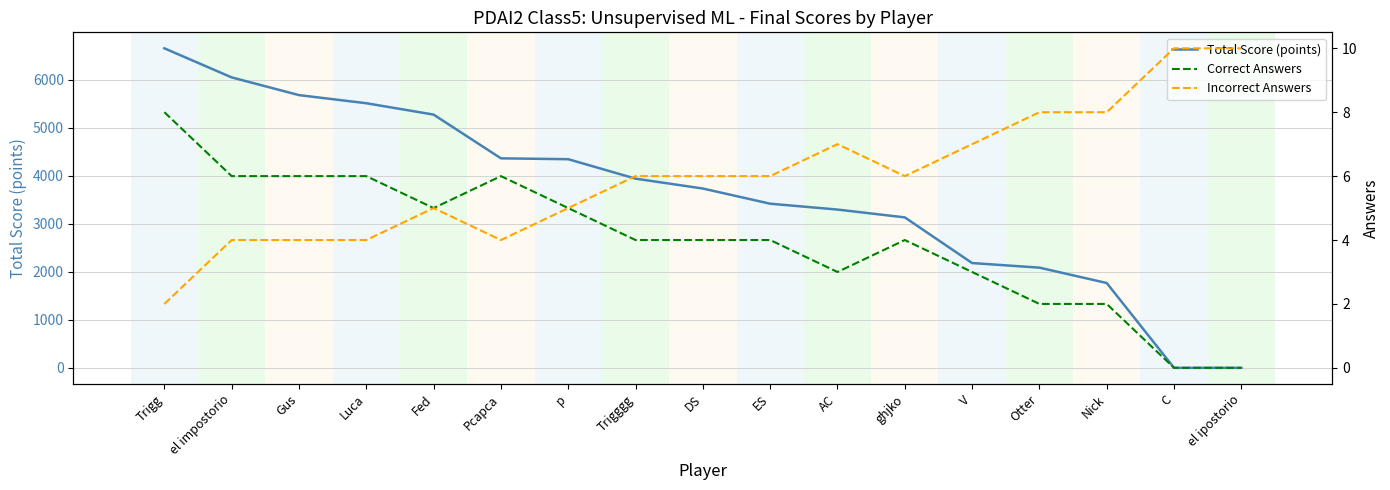

What is the value of the Incorrect Answers point at the 17th from the left?

10